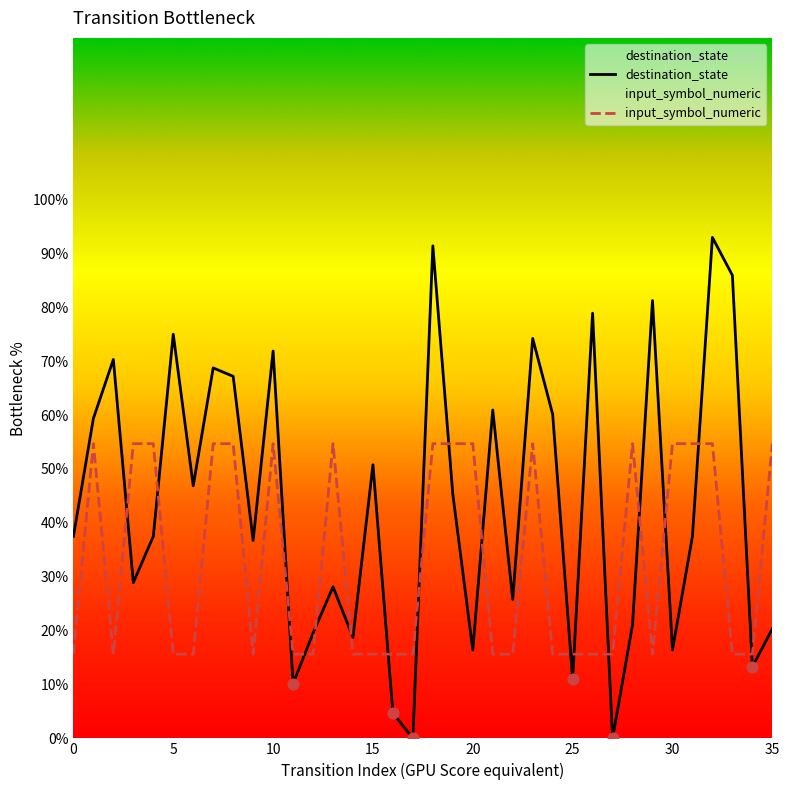

Is the value of input_symbol_numeric at 14 greater than the value of destination_state at 20?

No